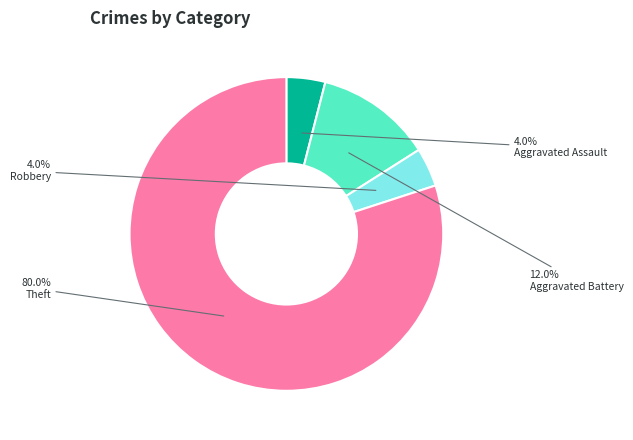

To the nearest percent, what is the combined percentage of Aggravated Battery and Theft?

92%